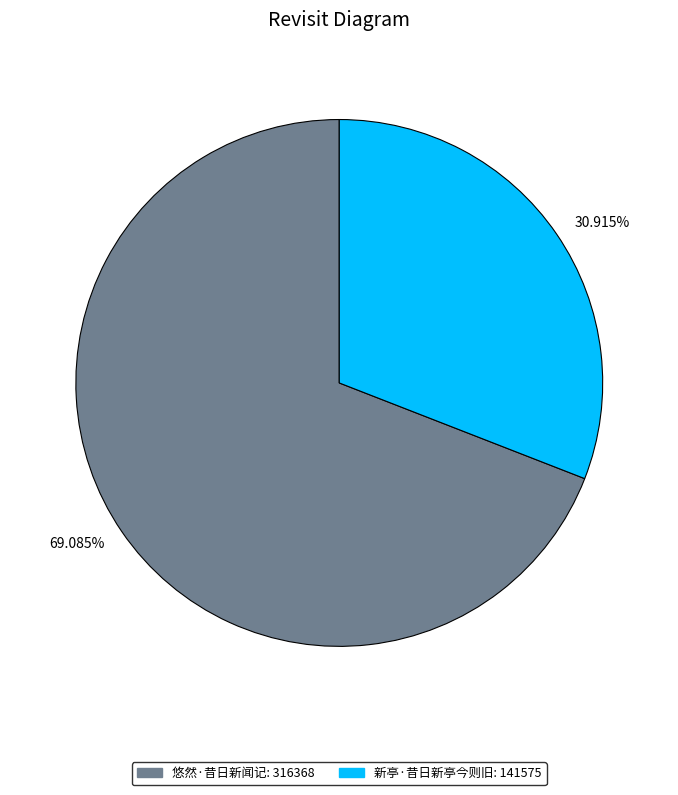

What is the smallest slice in the pie chart?

30.915%